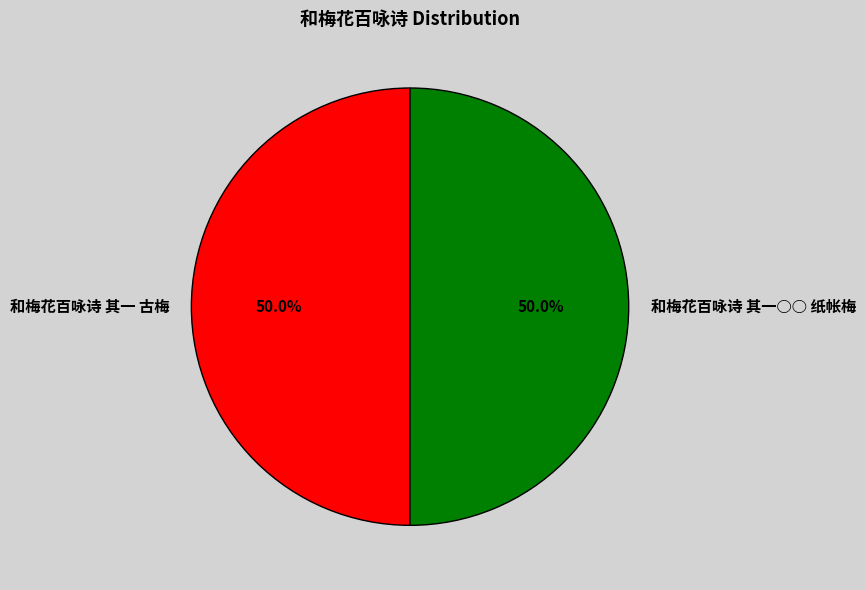

What is the ratio of the value at 和梅花百咏诗 其一○○ 纸帐梅 to the value at 和梅花百咏诗 其一 古梅?

1.0